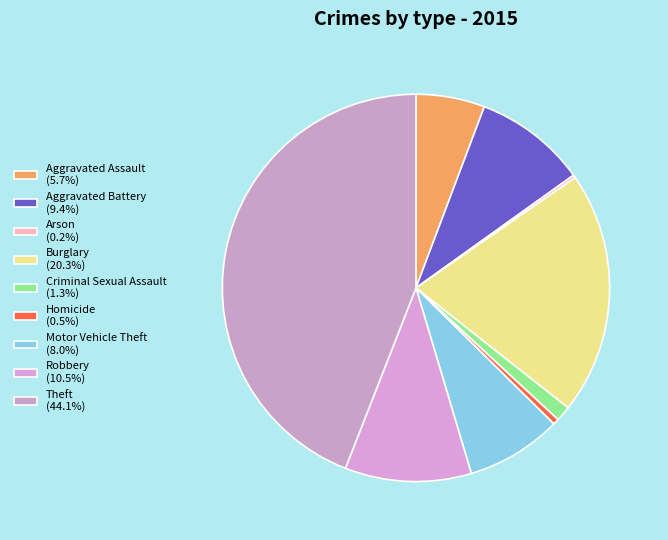

What is the largest slice in the pie chart?

Theft